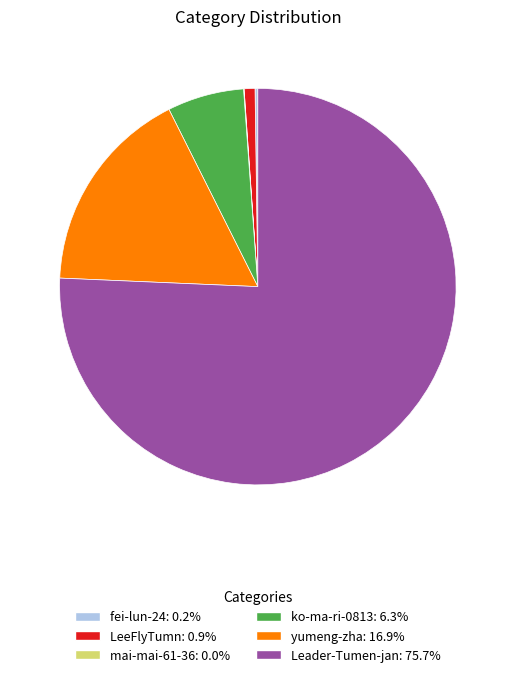

Which category has the biggest portion of the pie?

Leader-Tumen-jan